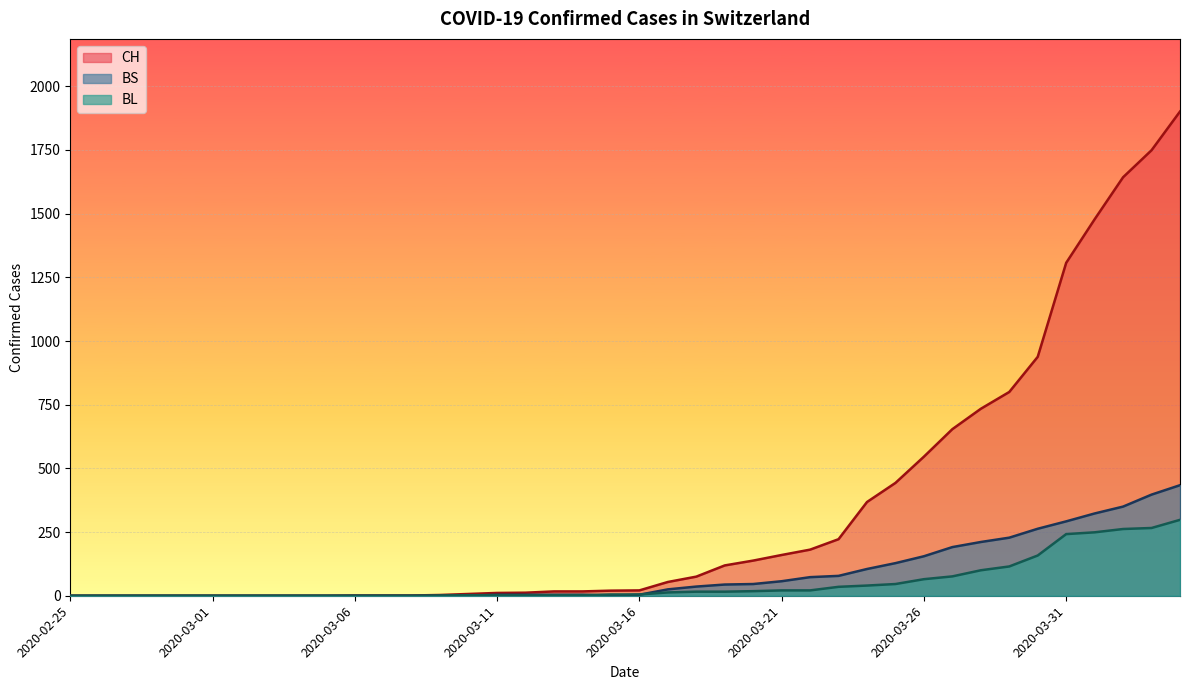

How many values in the BS series exceed 4?

19